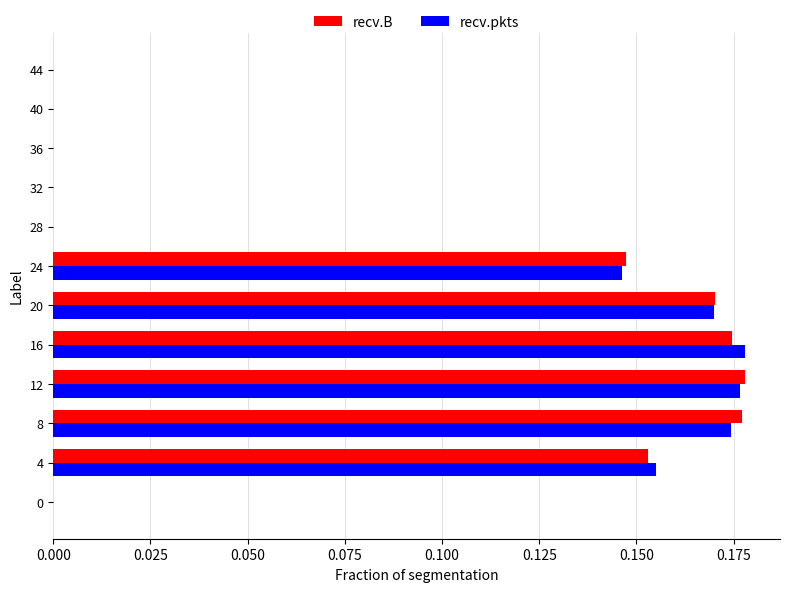

What is the total value across all series at 24?

0.3